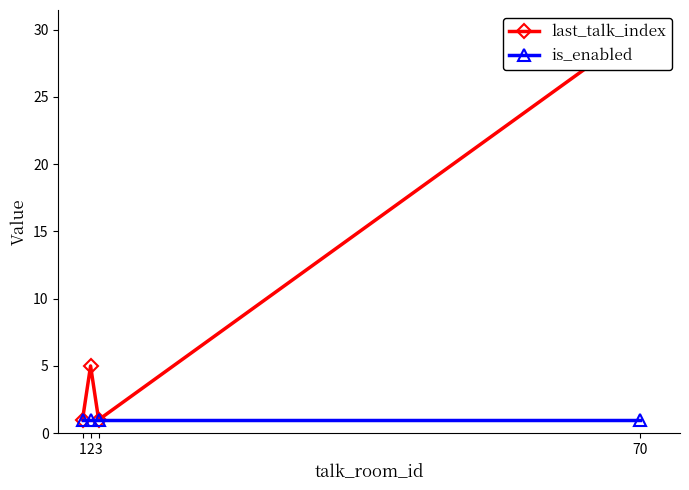

How many data points in last_talk_index are less than 5?

2